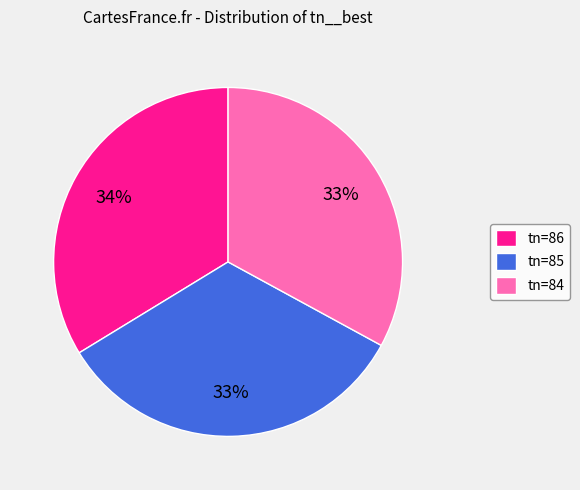

Approximately how many times larger is the value at tn=84 compared to tn=86?

1.0